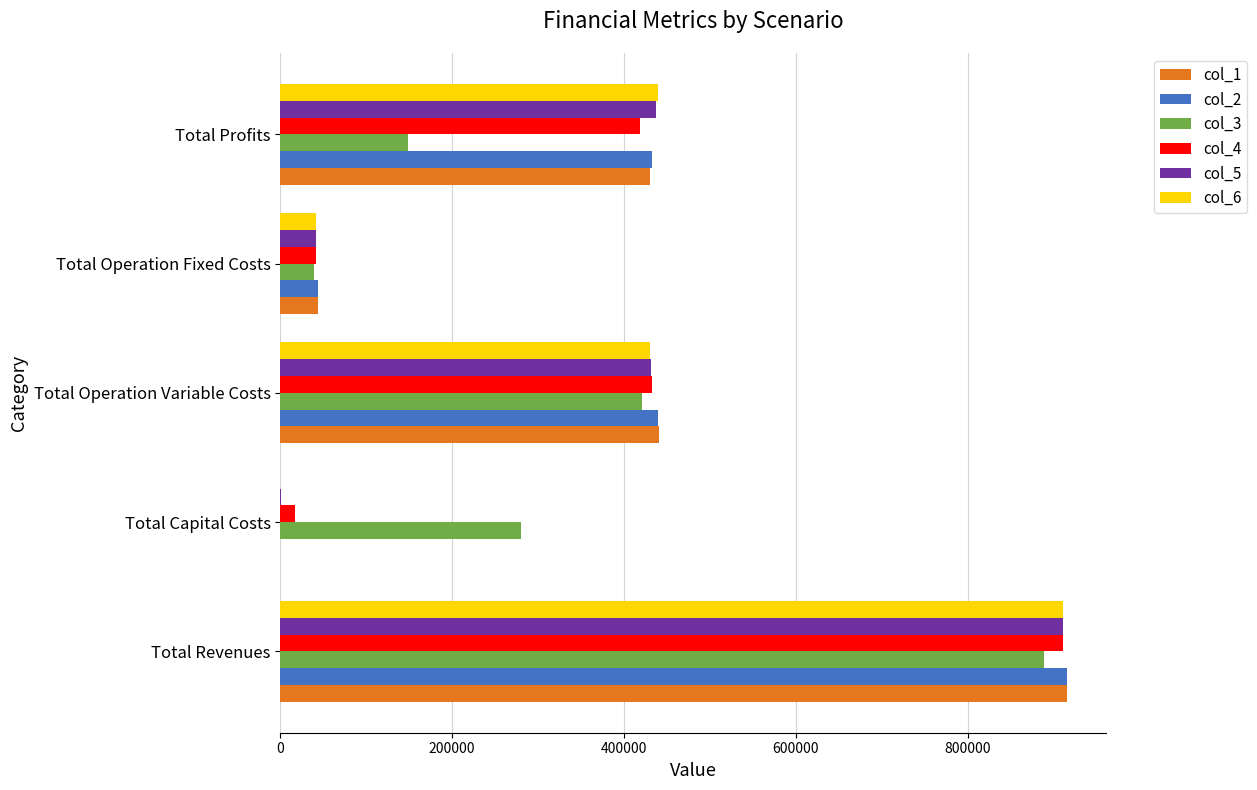

What are all the series names shown in the legend?

col_1, col_2, col_3, col_4, col_5, col_6